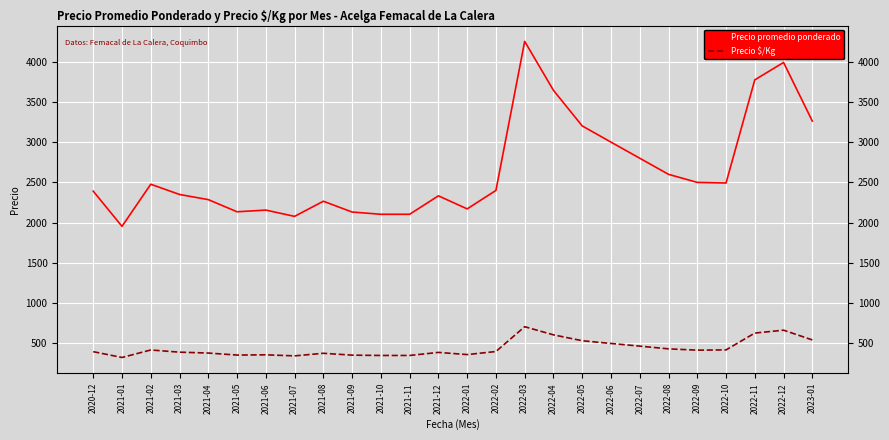

List the series in order of their overall mean, highest first.

Precio promedio ponderado, Precio $/Kg